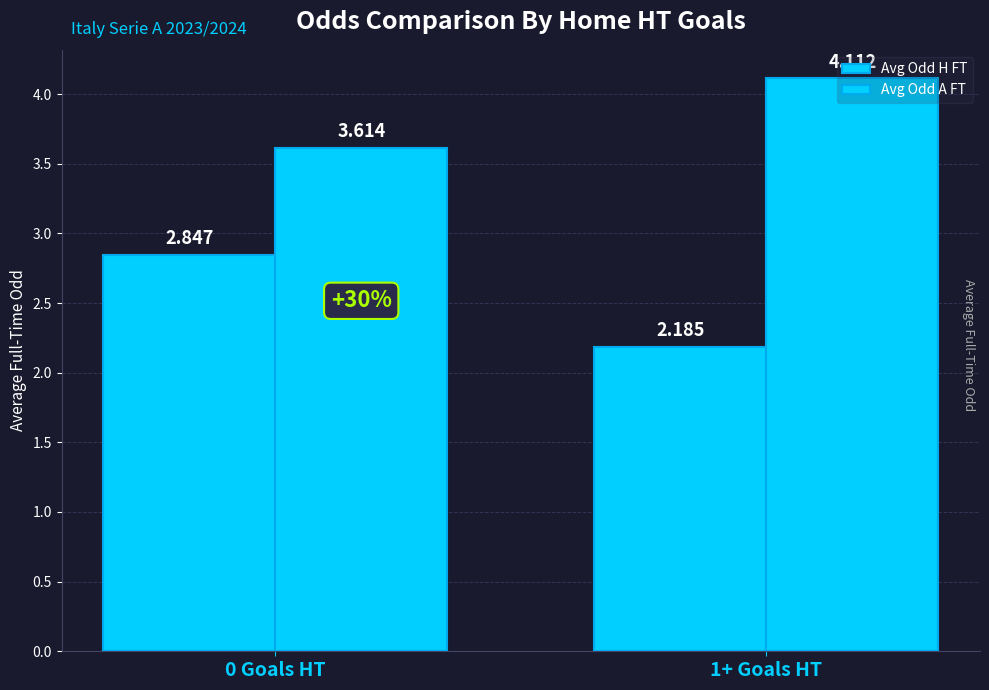

Where is Avg Odd A FT nearest to the value 3?

0 Goals HT